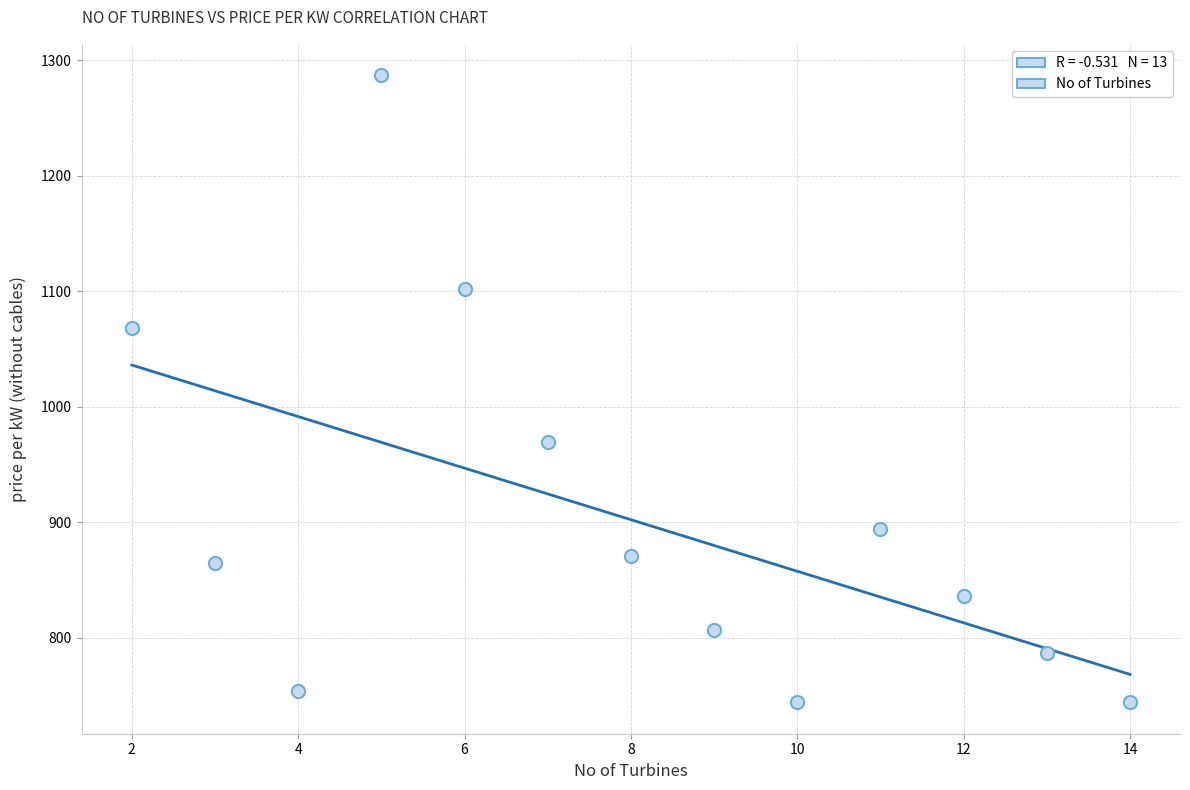

What is the range of X values (max minus min)?

12